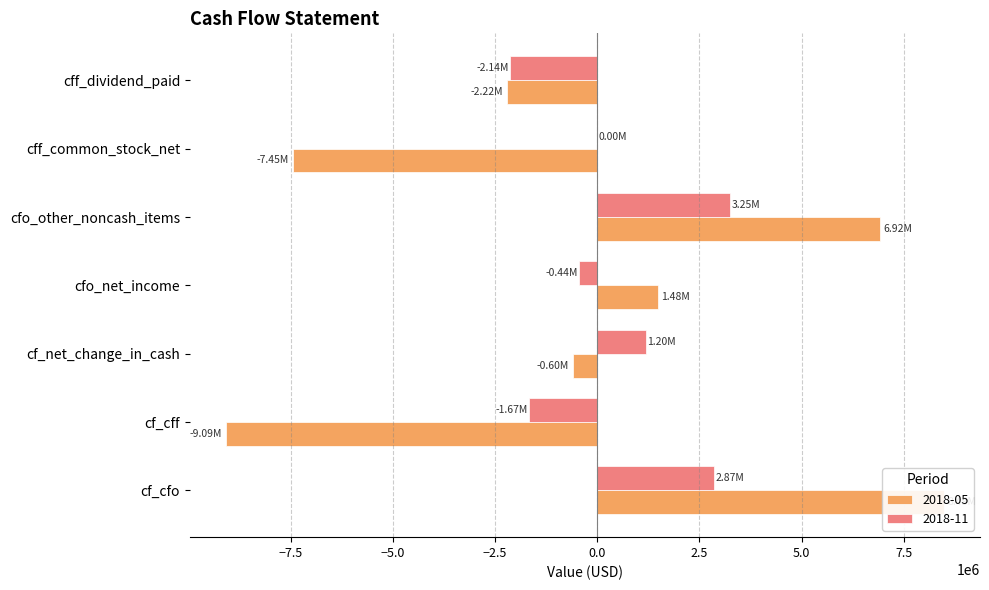

What is the highest value of the 2018-11 series?

3249000